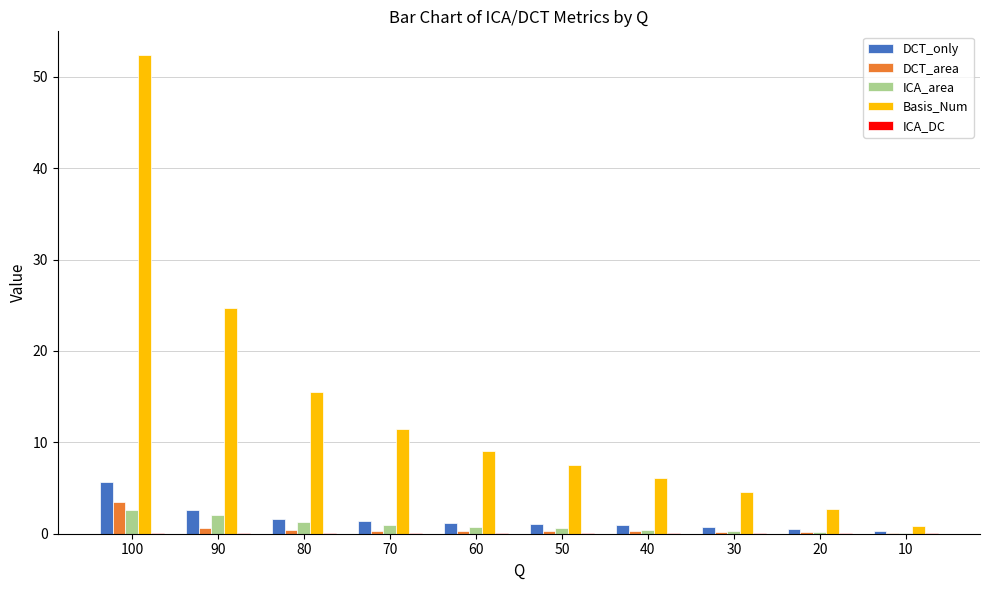

What is the greatest value displayed?

52.4